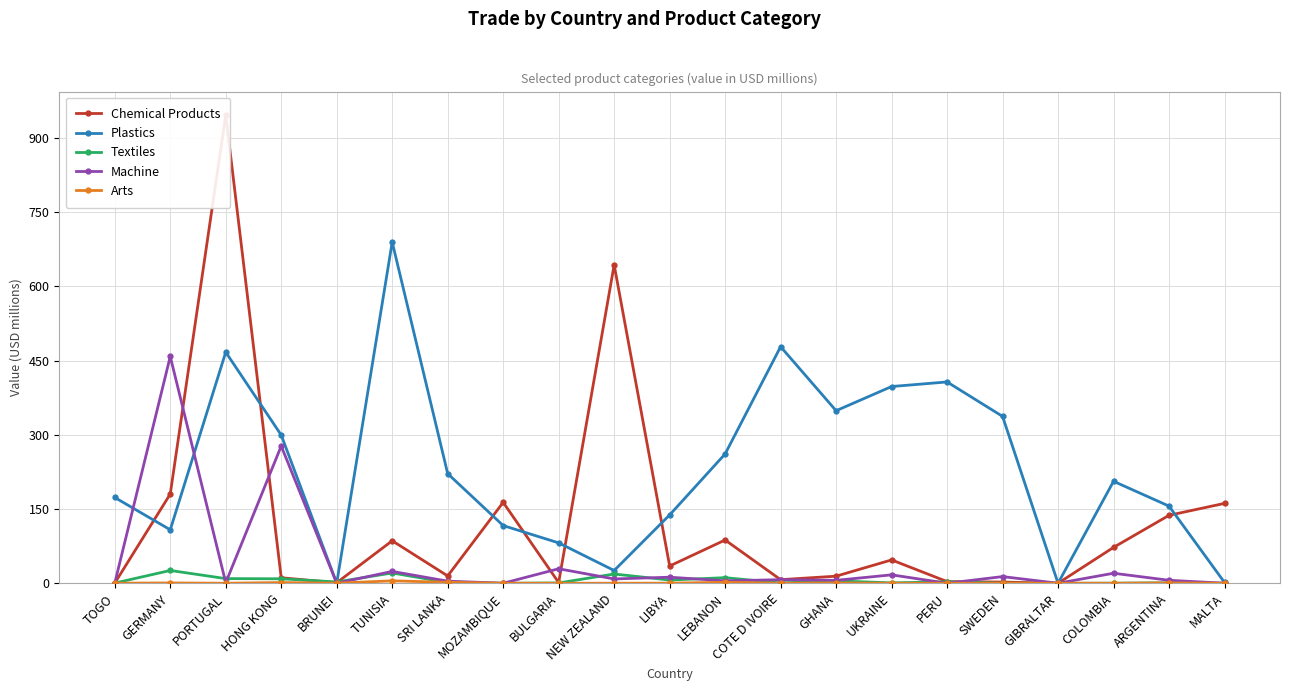

The Chemical Products series shows 87.4 at LEBANON. True or false?

True